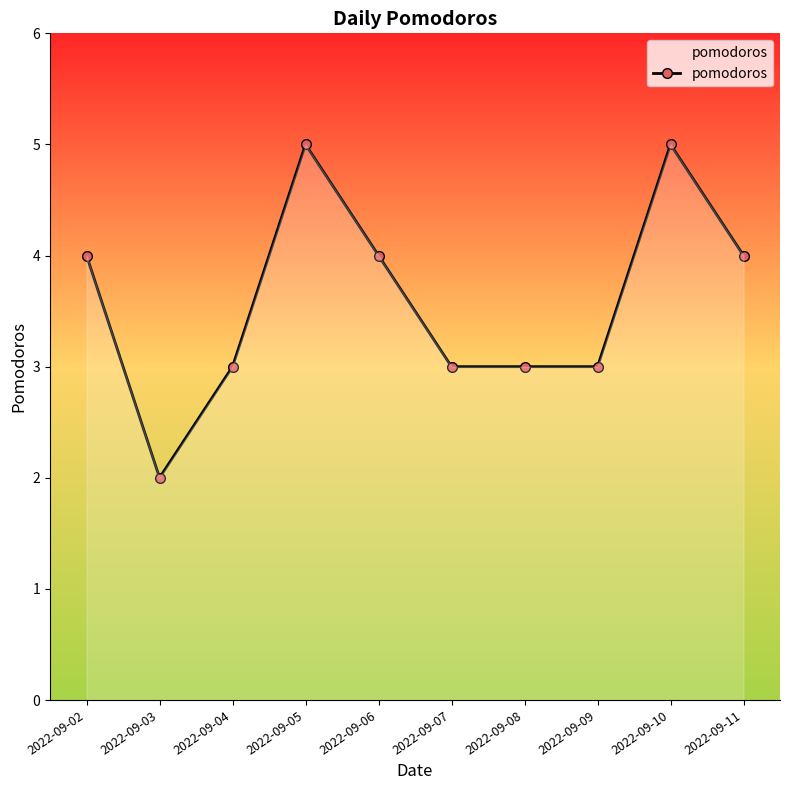

Reading left to right, what are all the values shown in this chart?

2022-09-02=4	2022-09-03=2	2022-09-04=3	2022-09-05=5	2022-09-06=4	2022-09-07=3	2022-09-08=3	2022-09-09=3	2022-09-10=5	2022-09-11=4